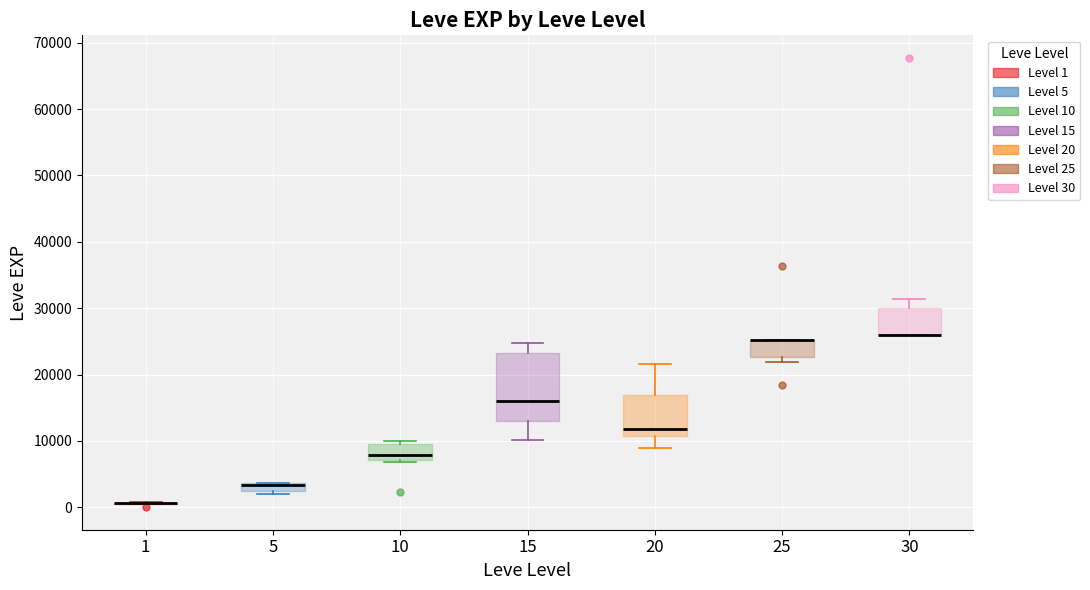

Which box is the tallest, from its lower edge to its upper edge?

15